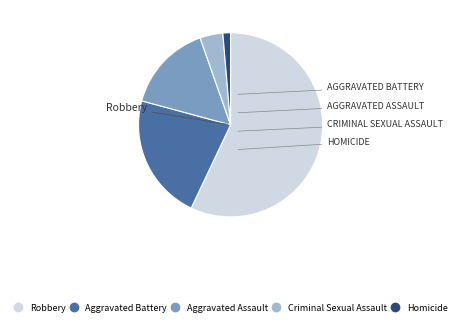

Which category has the biggest portion of the pie?

Robbery